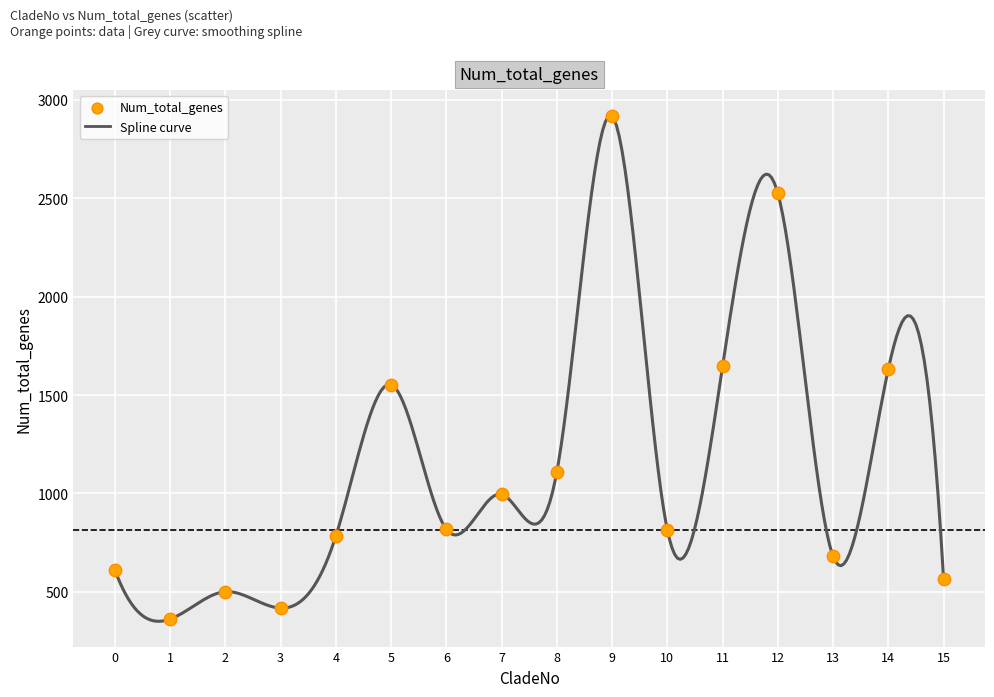

What is the range of Y values (max minus min)?

2555